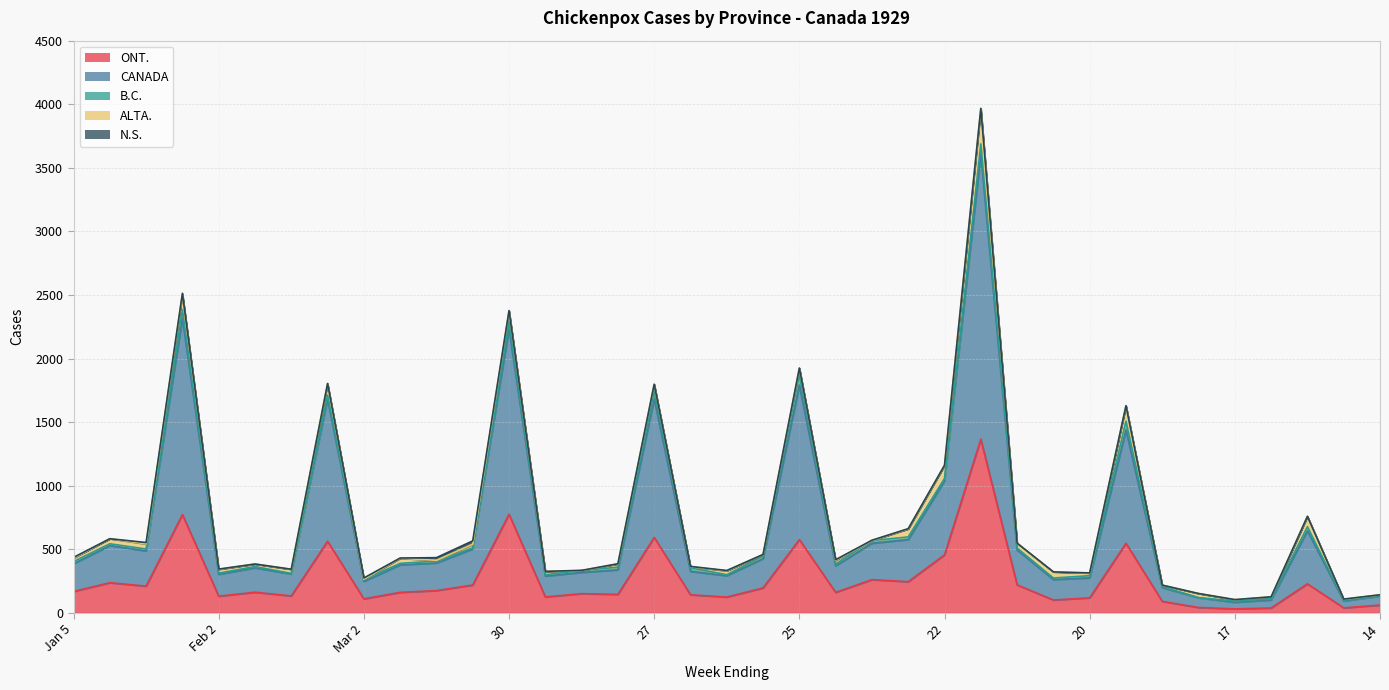

What are all the series names shown in the legend?

ONT., CANADA, B.C., ALTA., N.S.